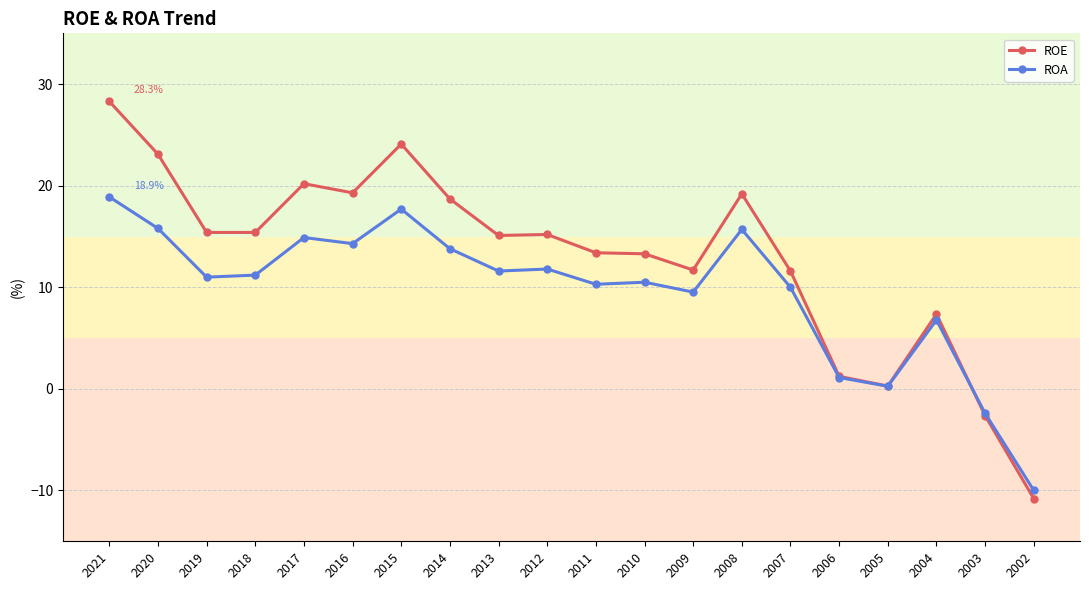

Which series changed the most between 2010 and 2004?

ROE